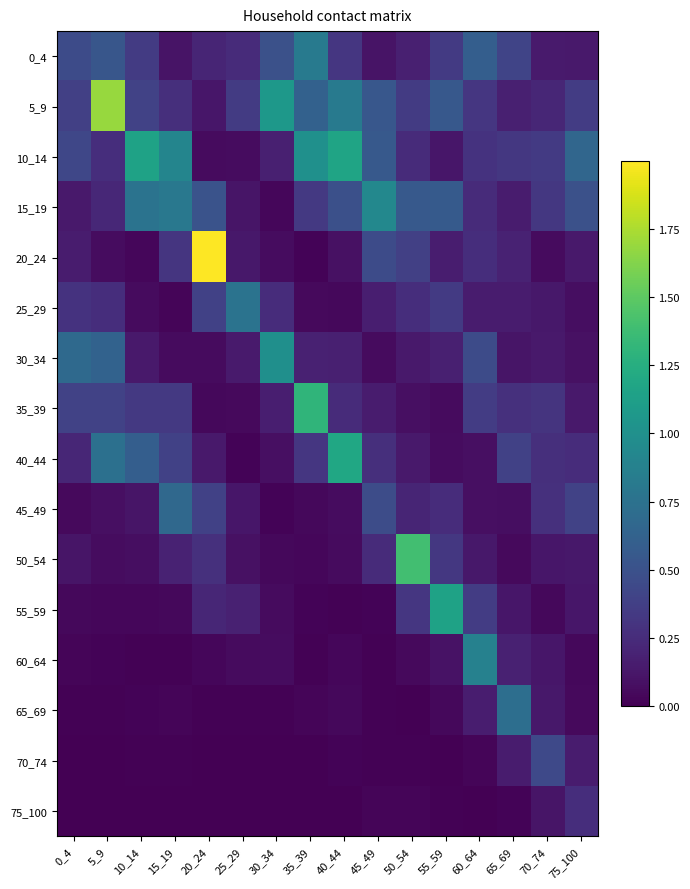

Rank the series at 35_39 from lowest to highest value.

75_100, 70_74, 60_64, 20_24, 55_59, 65_69, 50_54, 45_49, 25_29, 30_34, 40_44, 15_19, 5_9, 0_4, 10_14, 35_39